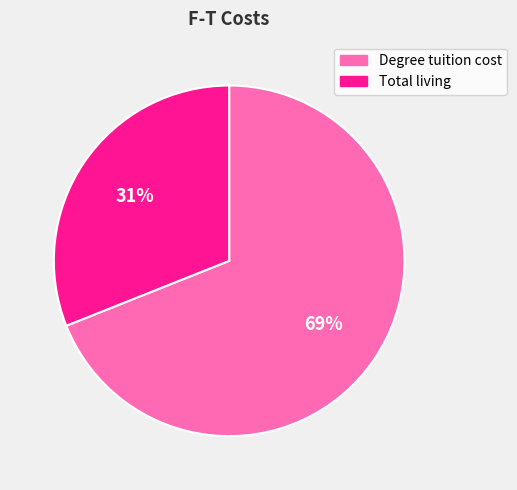

How many segments does this pie chart have?

2